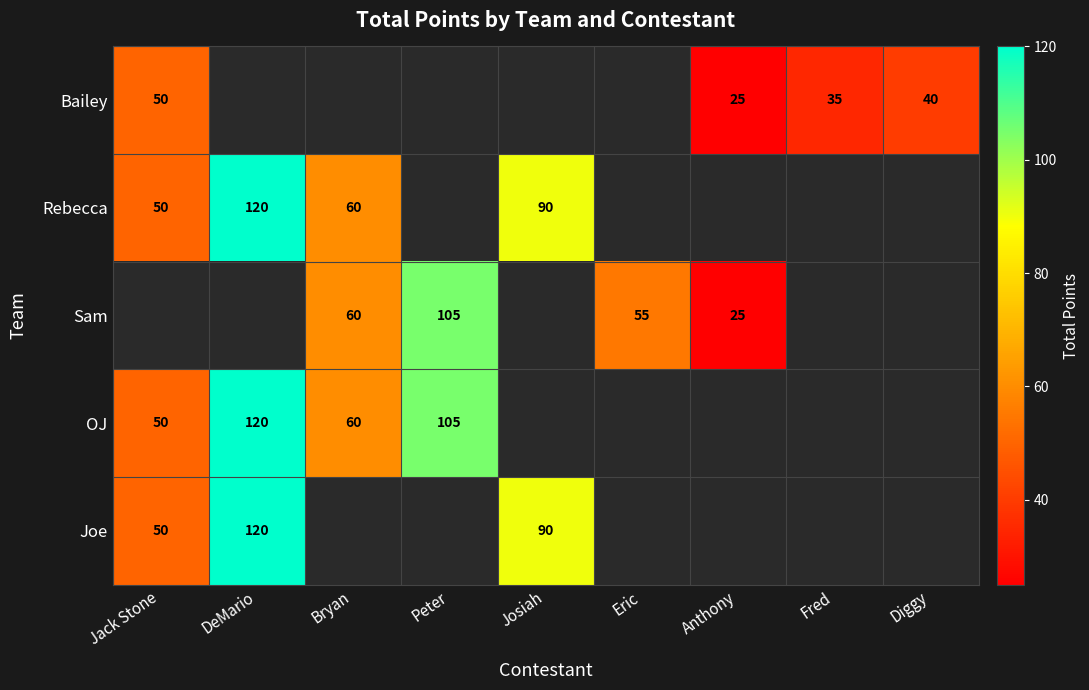

What is the spread (max minus min) of values at Eric?

55